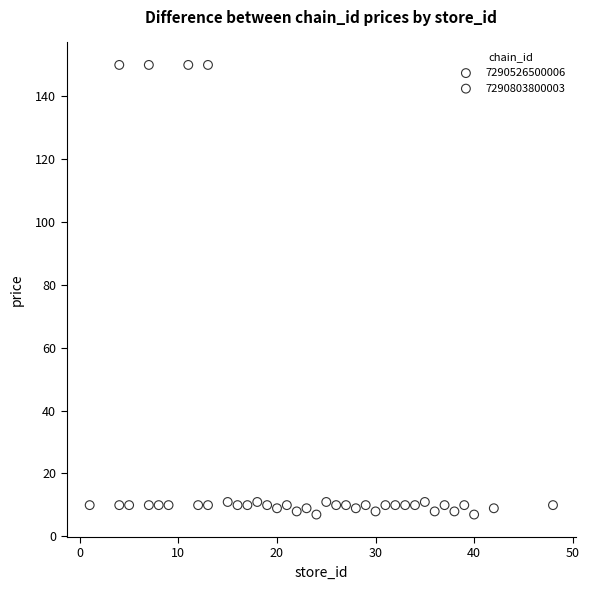

Which series contains the highest Y value?

7290526500006